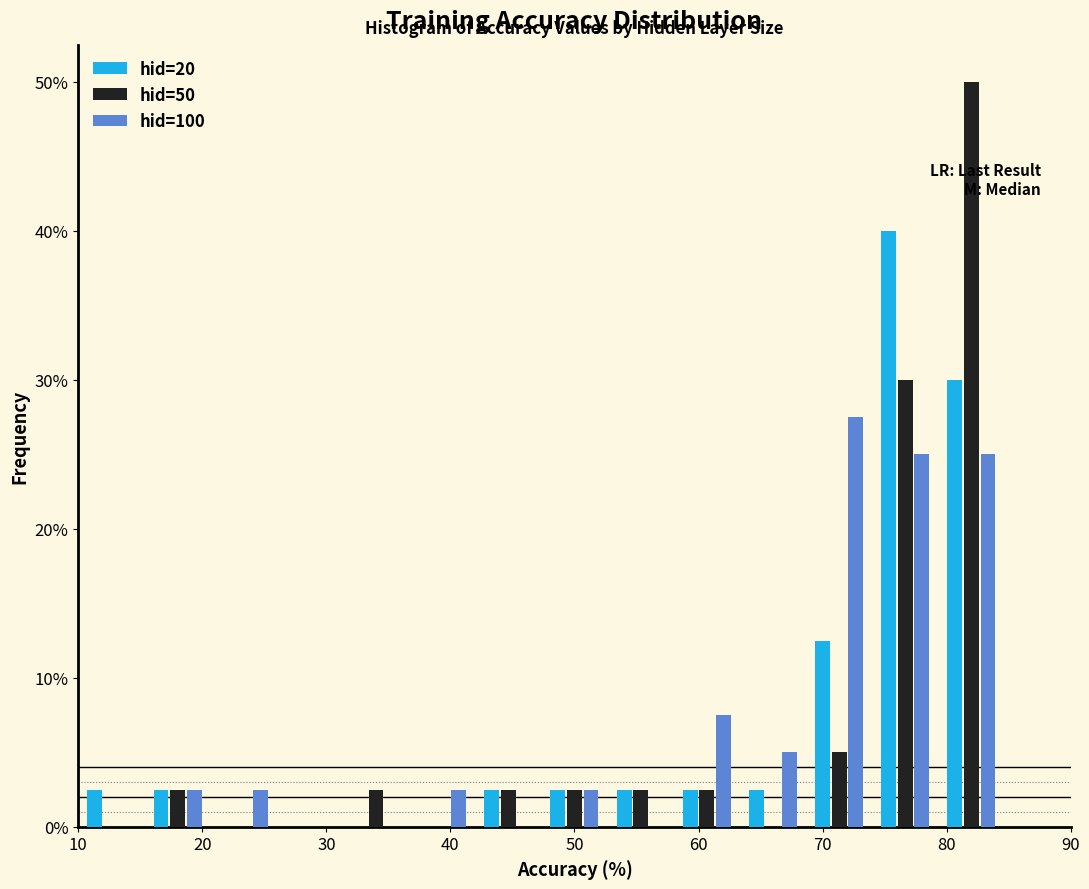

In the hid=50 series, which range on the x-axis has the tallest bar?

79 to 85